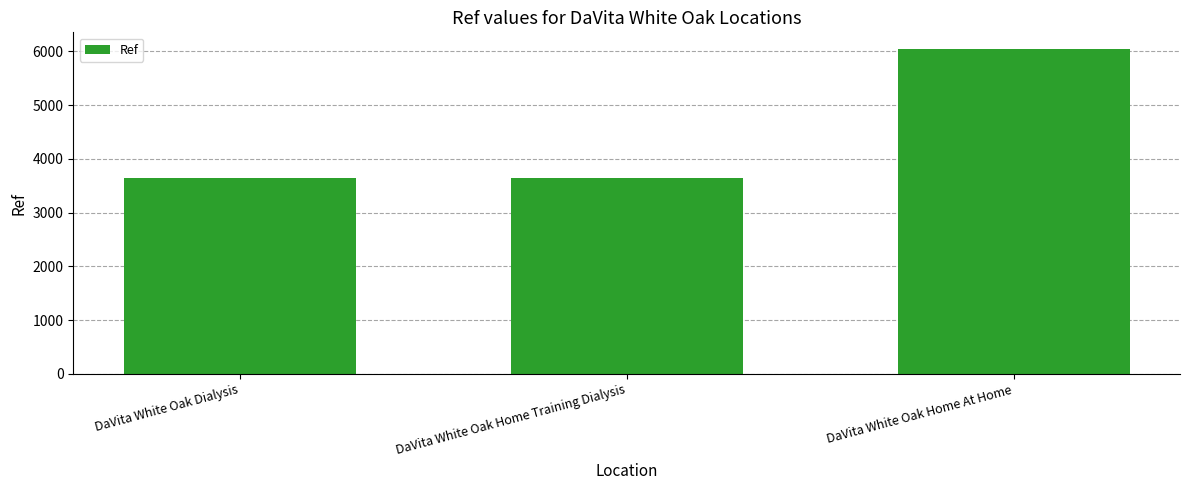

What is the label of the 1st bar from the right?

DaVita White Oak Home At Home